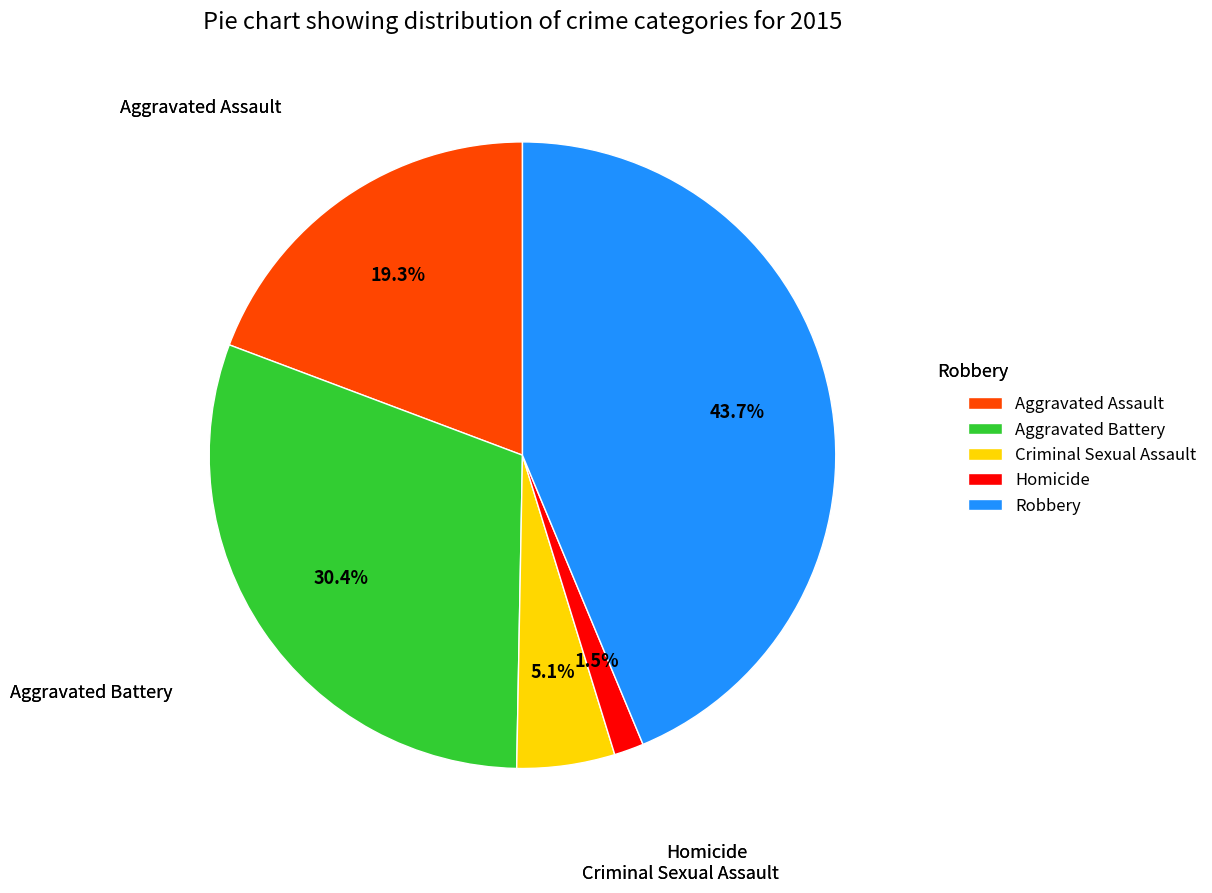

Approximately how many times larger is the value at Aggravated Battery compared to Robbery?

0.7